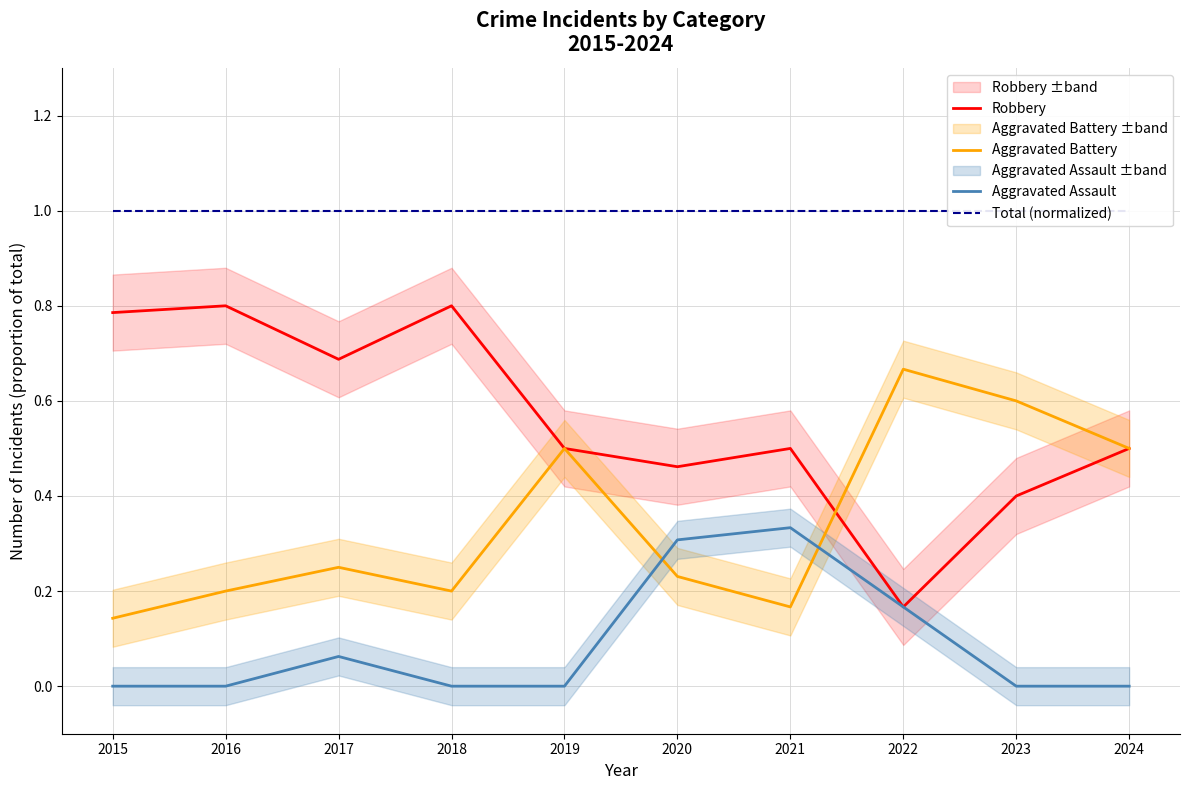

What is the sum of the Robbery values at 2018 and 2017?

1.5